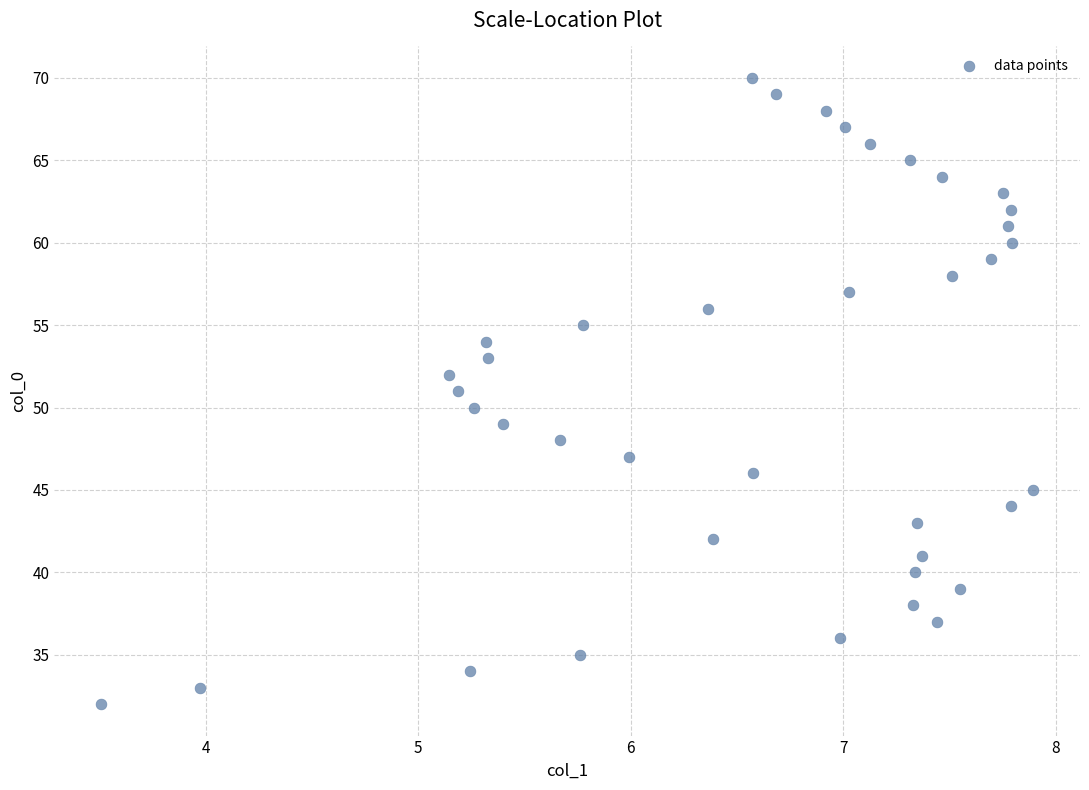

What is the range of Y values (max minus min)?

38